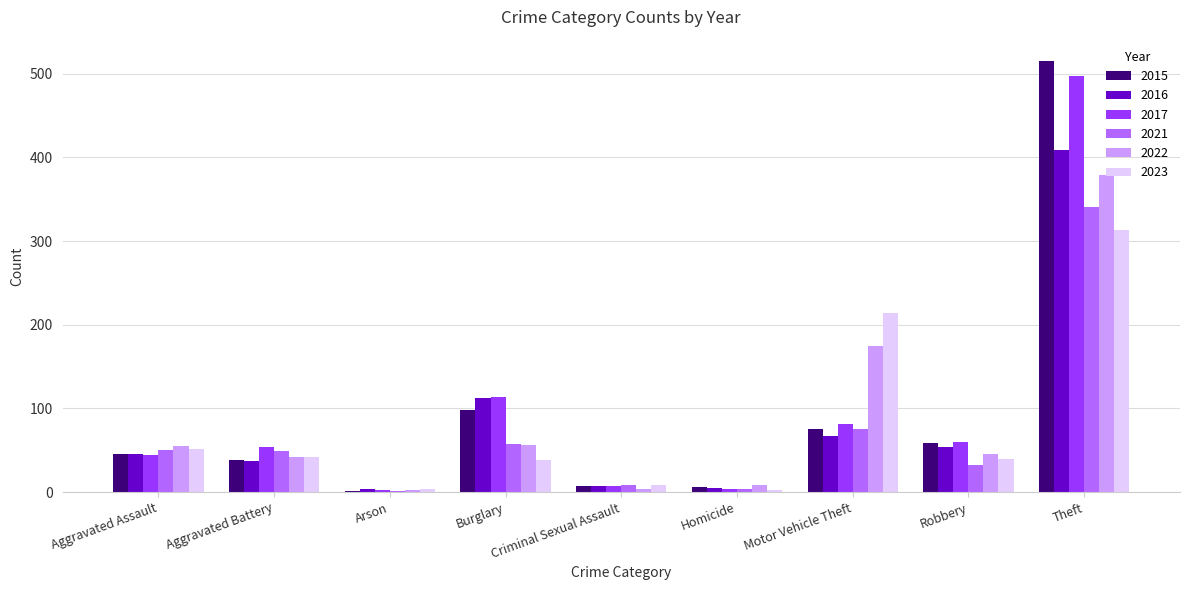

What is the sum of all 2023 values?

713